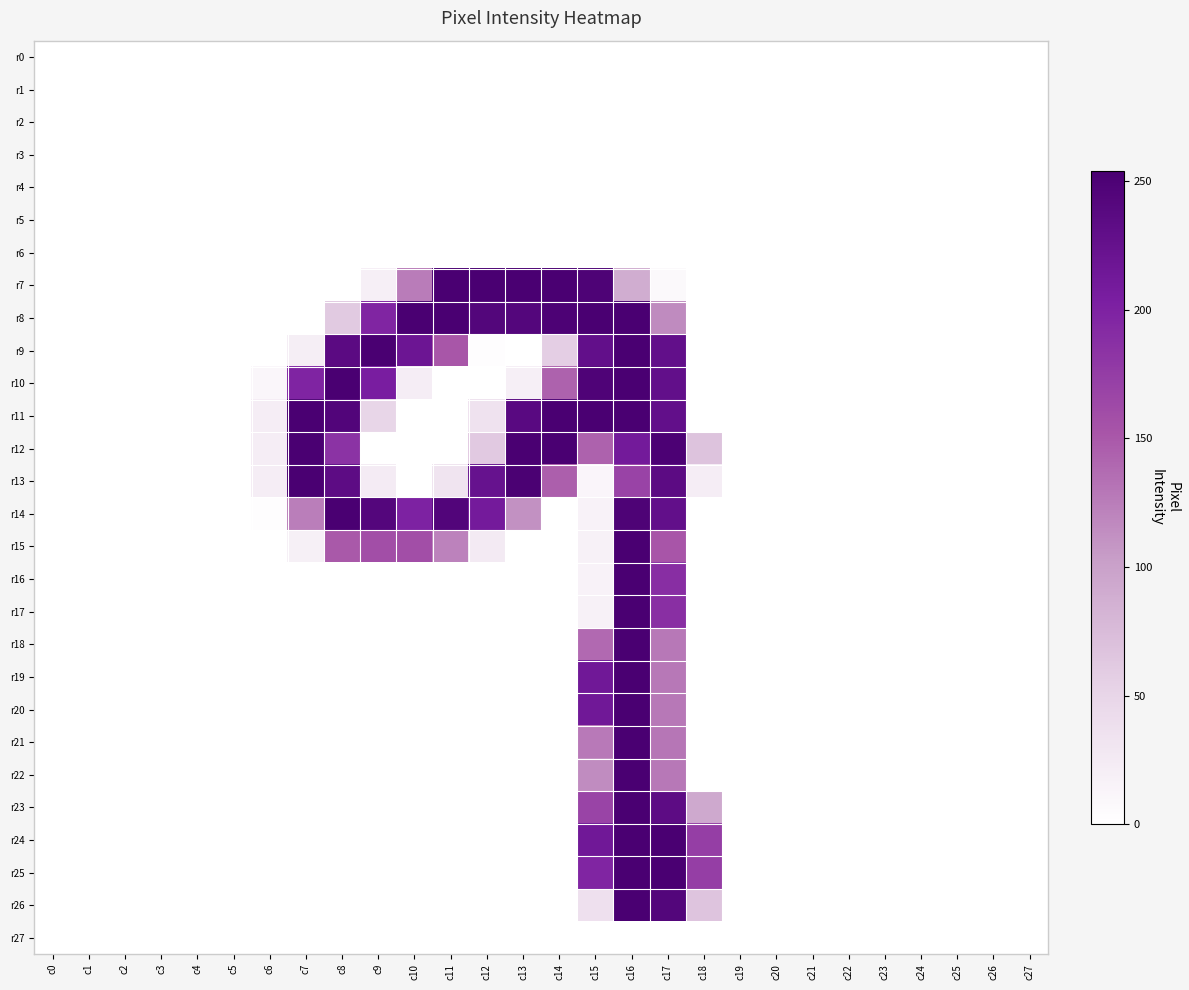

Rank the series at c9 from highest to lowest value.

r9, r14, r10, r8, r15, r11, r13, r7, r0, r1, r2, r3, r4, r5, r6, r12, r16, r17, r18, r19, r20, r21, r22, r23, r24, r25, r26, r27